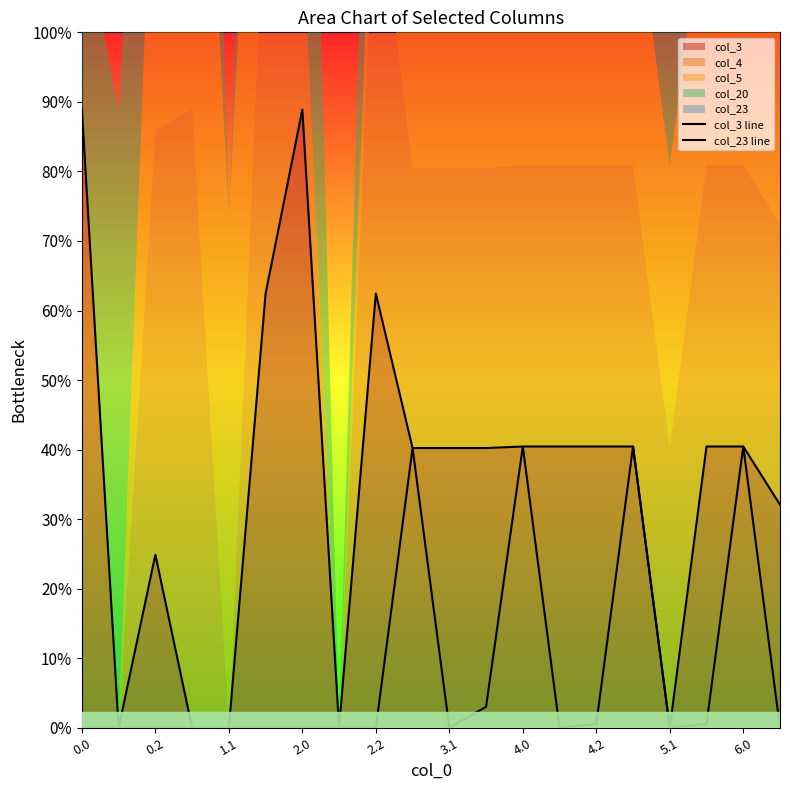

Which series has the largest total across all categories?

col_3 line